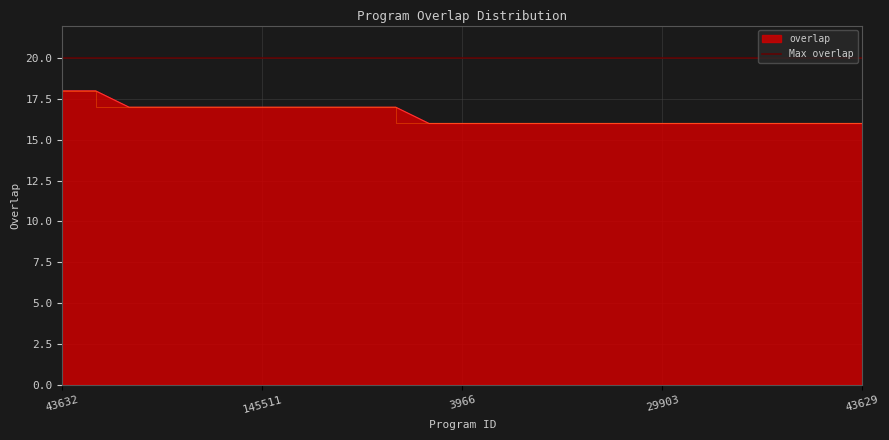

Read the value at 33200.

16